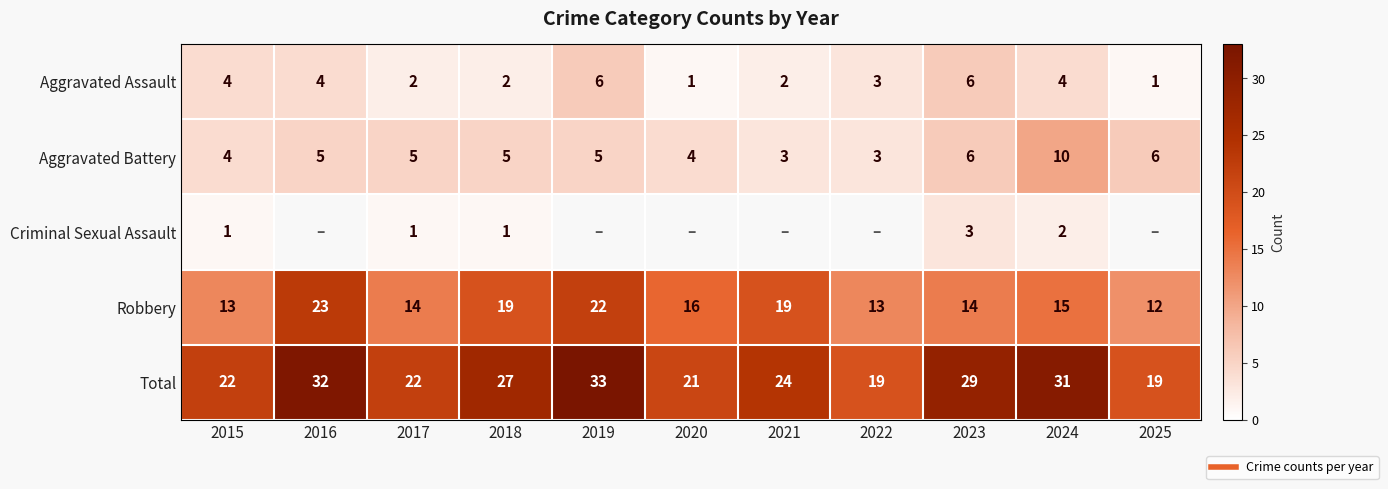

The value of Aggravated Assault at 2020 is 1. True or false?

False